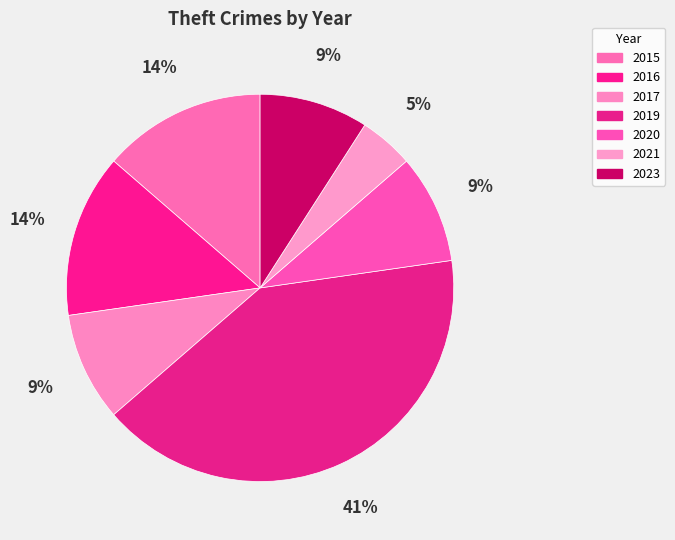

Which category has the smallest portion of the pie?

2021